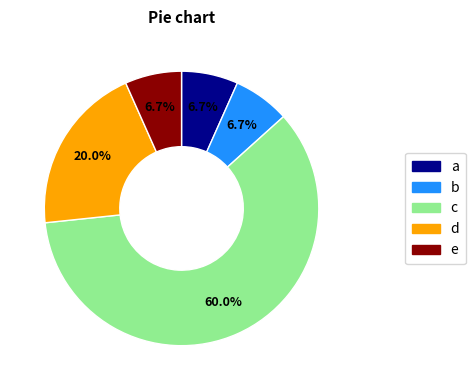

Is there any slice that represents more than half of the pie?

Yes